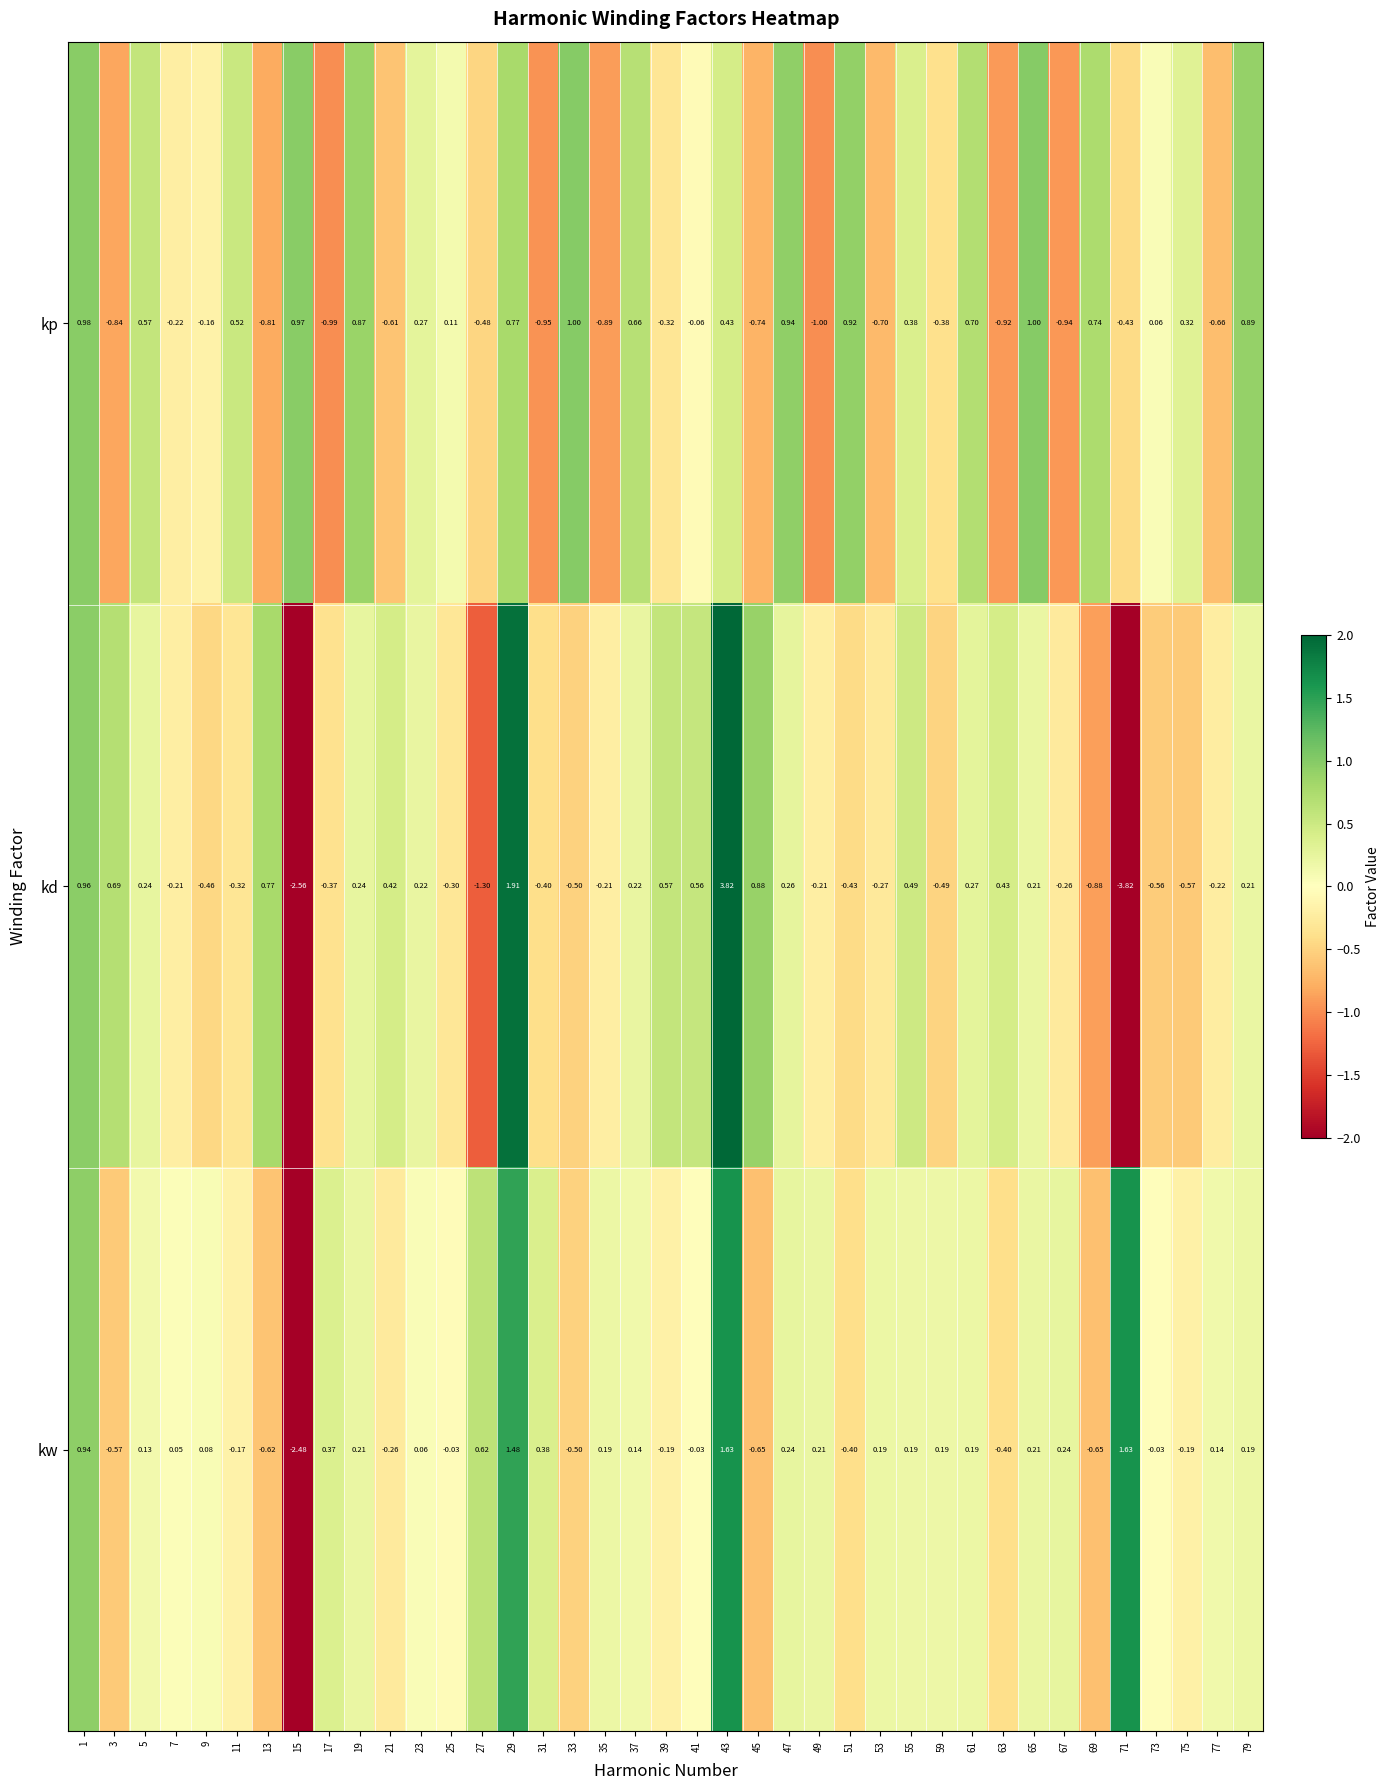

Which series changed the most between 3 and 61?

kp